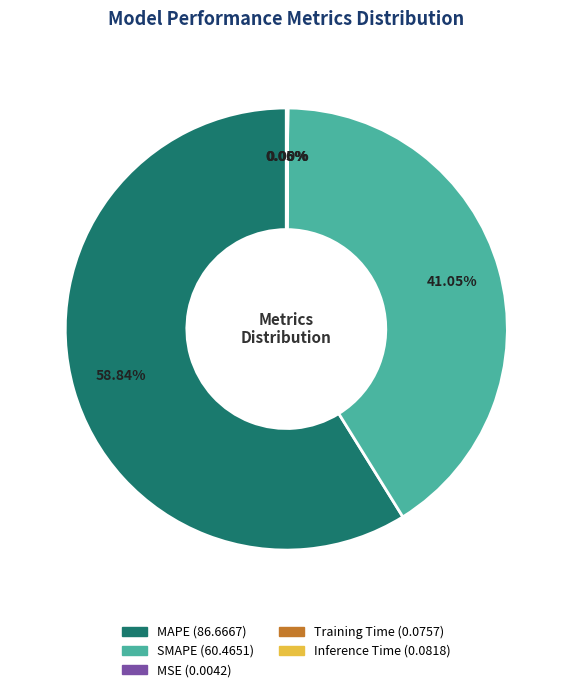

Does any single category account for the majority?

Yes